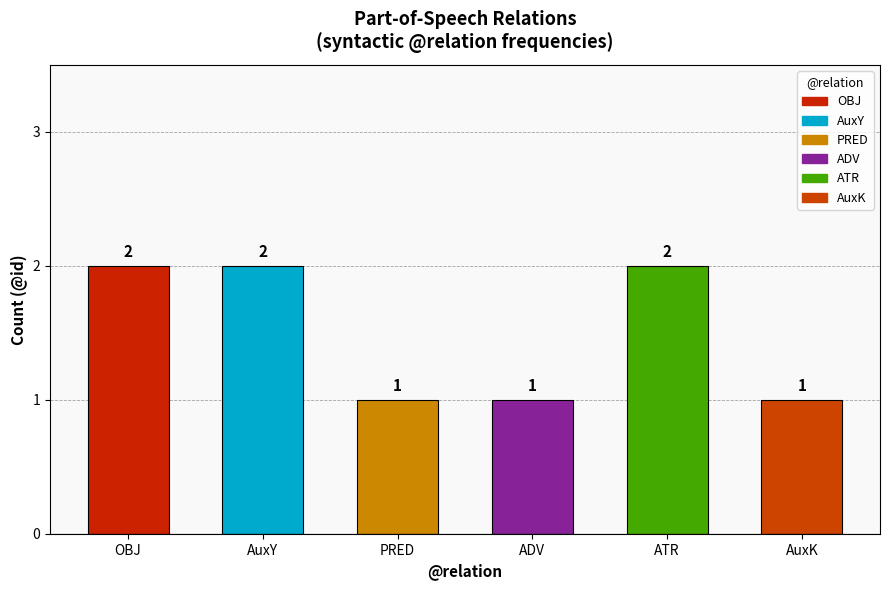

What is the sum of the values at ADV and OBJ?

3